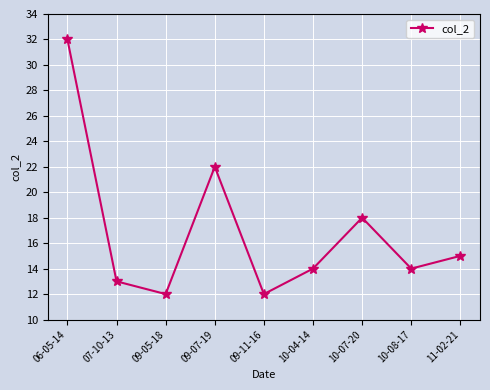

At which category does the data reach its first local peak?

09-07-19